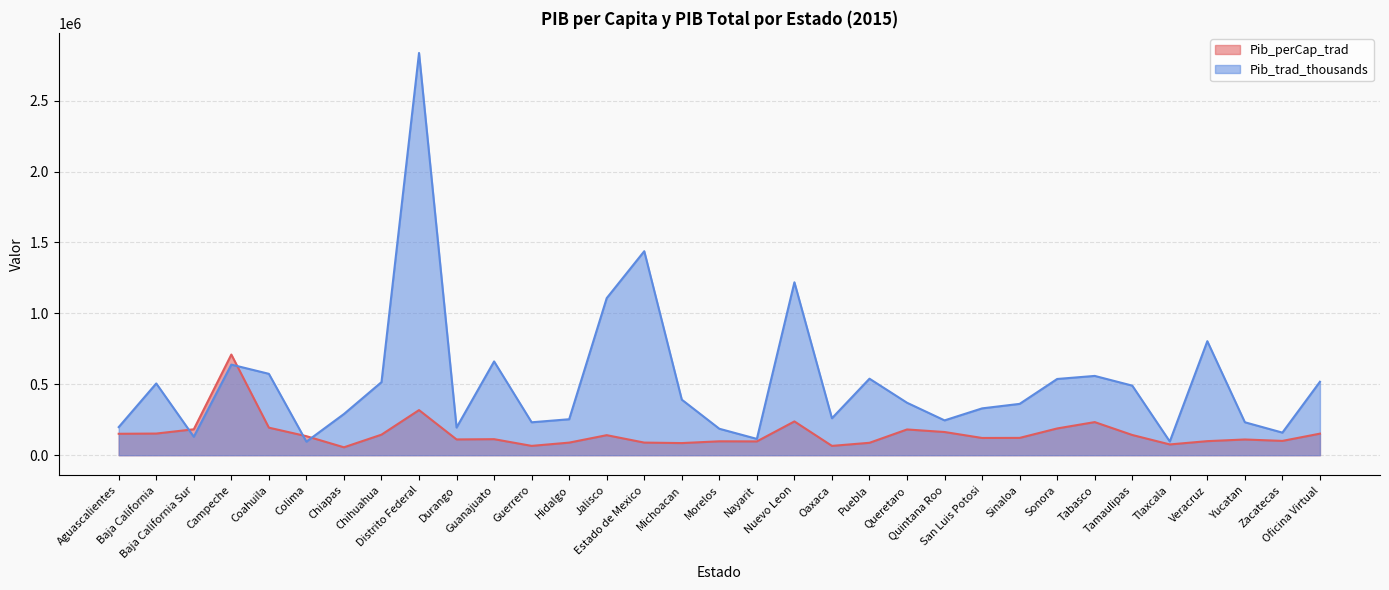

What value does the Pib_trad_thousands series have at Morelos?

186472.3